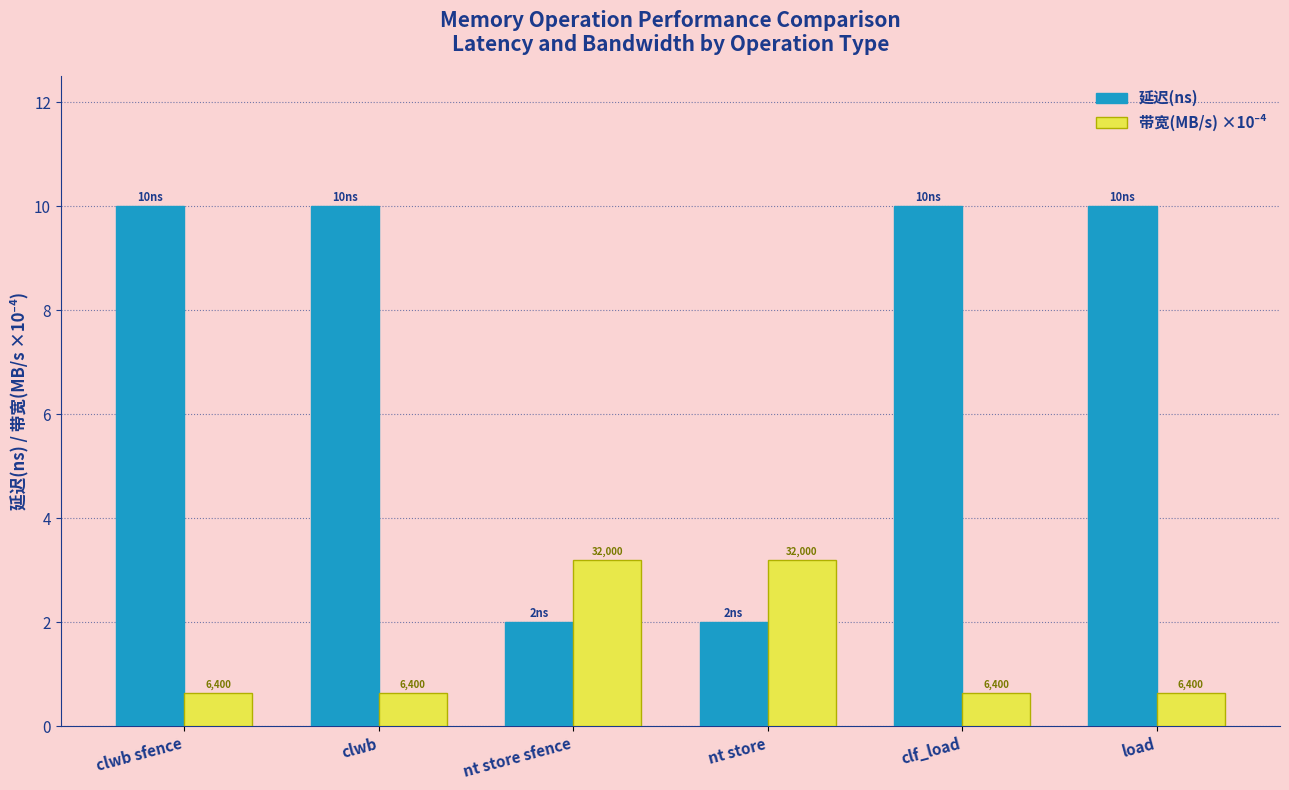

Does the chart contain any negative values?

No